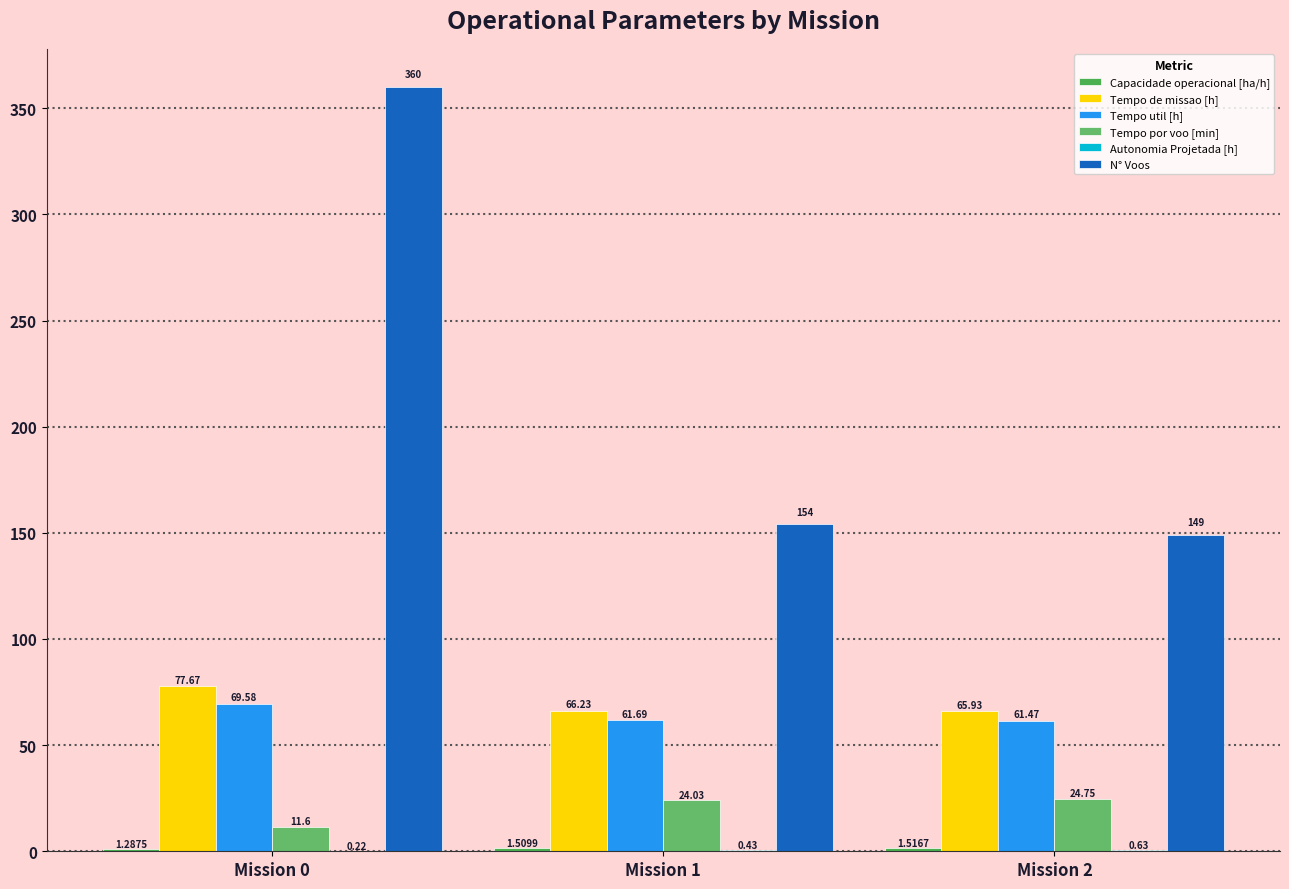

How many values in the Tempo por voo [min] series exceed 24?

2